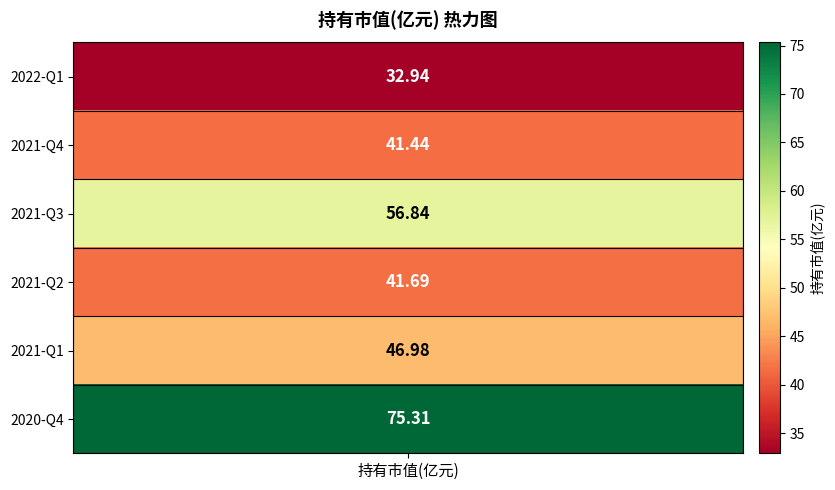

Rank the categories by value from highest to lowest.

2020-Q4, 2021-Q3, 2021-Q1, 2021-Q2, 2021-Q4, 2022-Q1